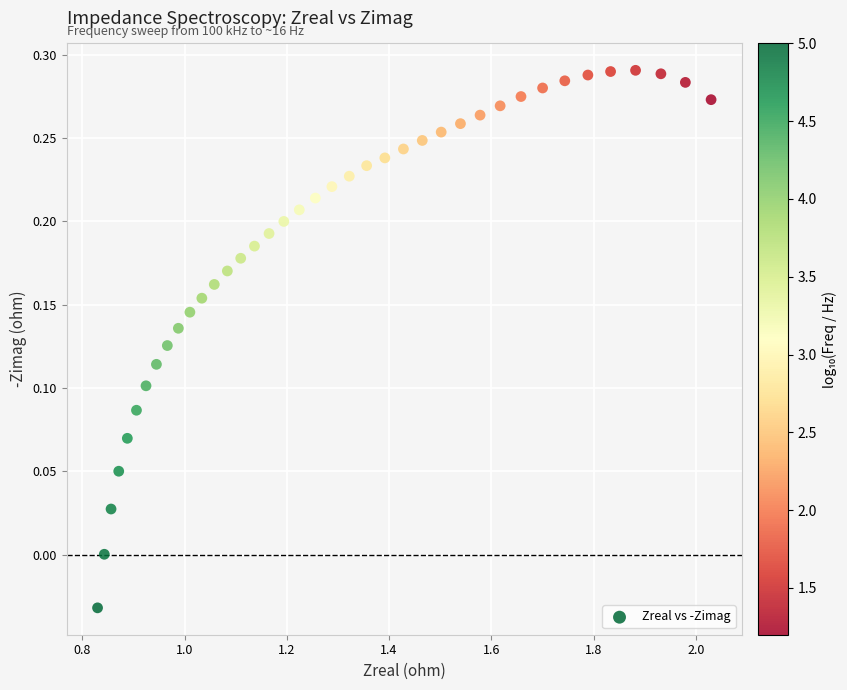

What is the range of X values (max minus min)?

1.2